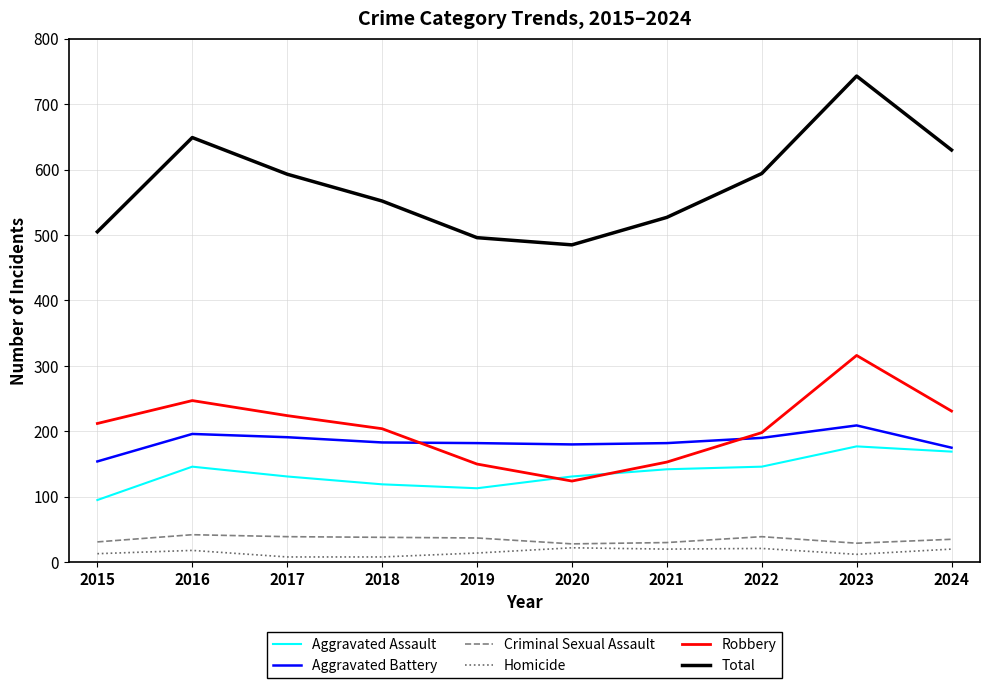

True or false: Total and Criminal Sexual Assault intersect in this chart.

False